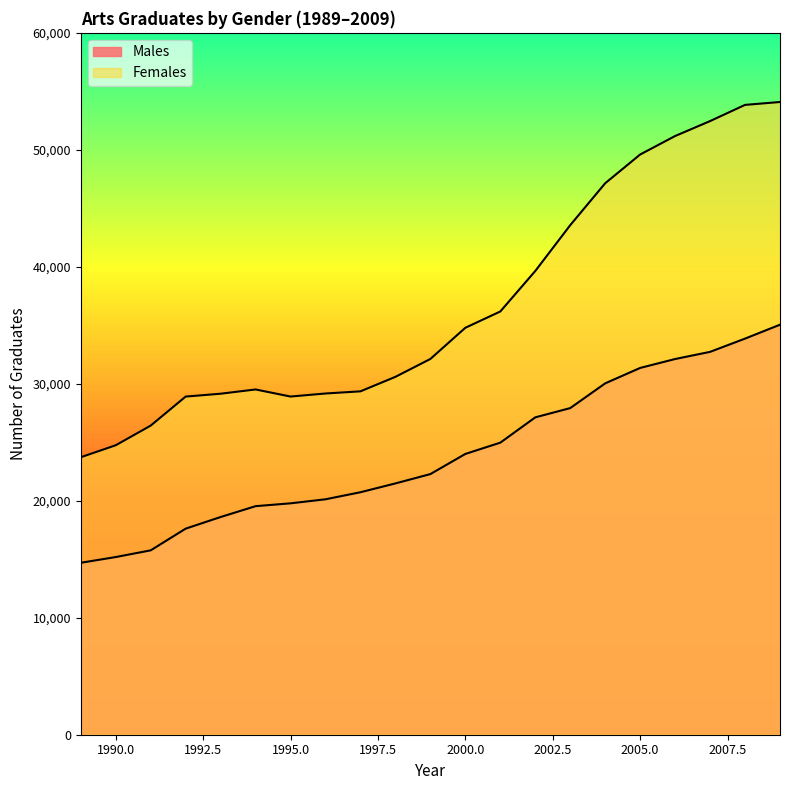

Rank the categories by Males value from lowest to highest.

1989, 1990, 1991, 1992, 1993, 1994, 1995, 1996, 1997, 1998, 1999, 2000, 2001, 2002, 2003, 2004, 2005, 2006, 2007, 2008, 2009